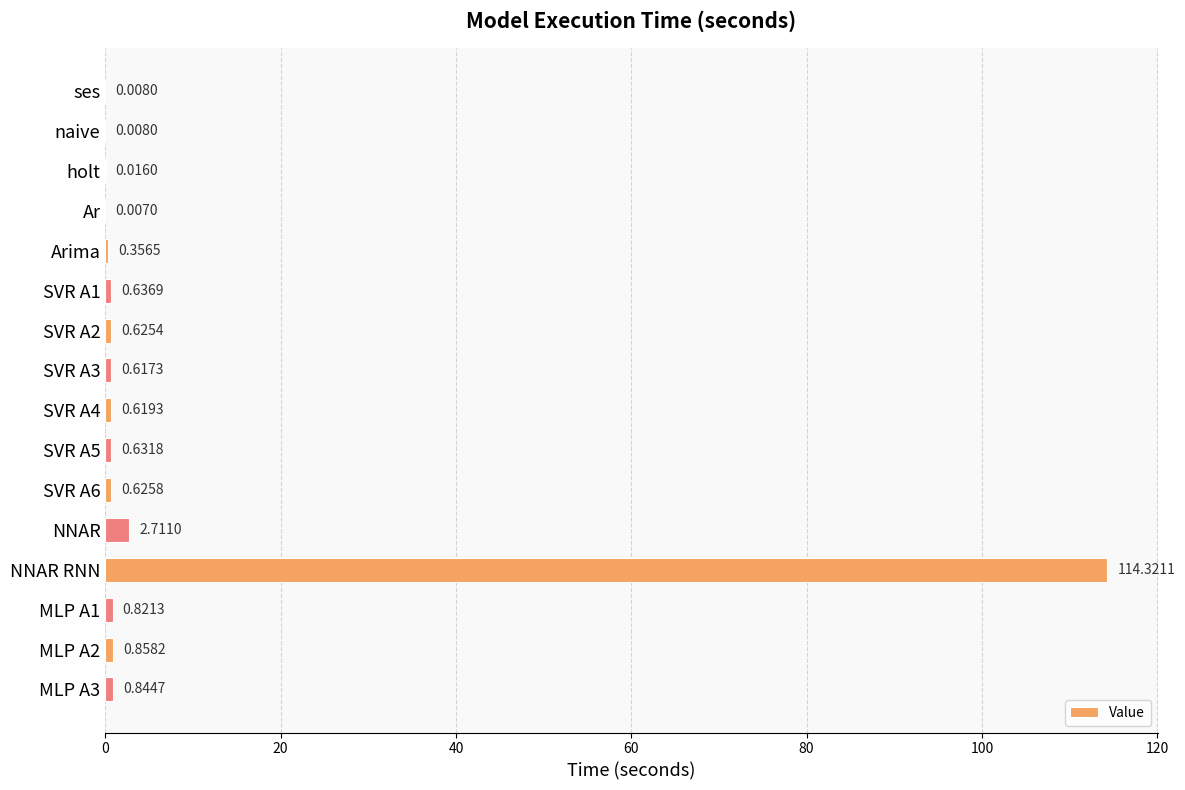

Which category has the highest value across all series?

NNAR RNN